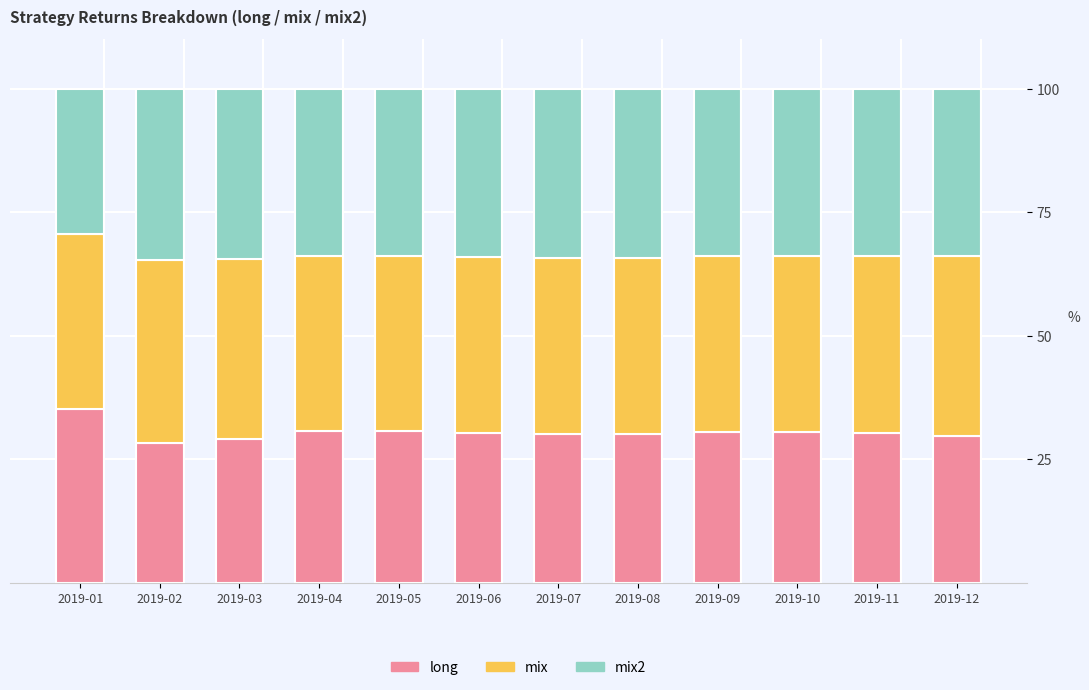

What is the total value across all series at 2019-08?

100.0